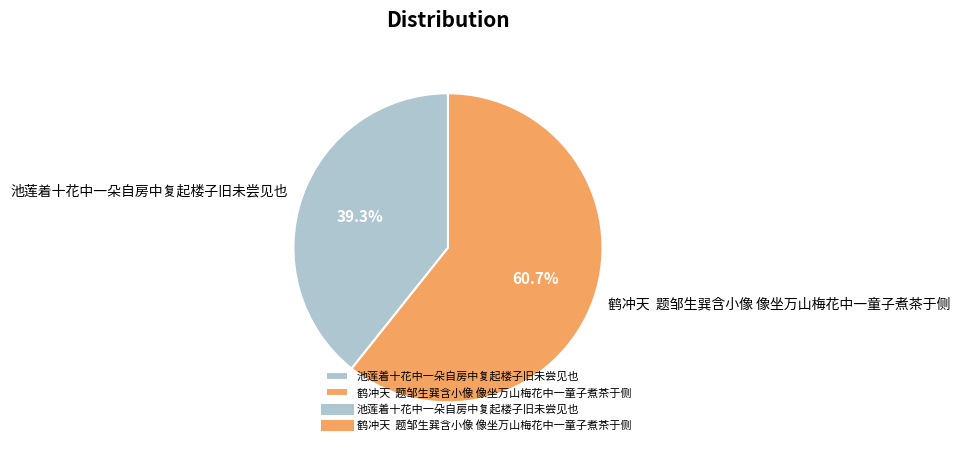

Count the number of slices in the pie.

2